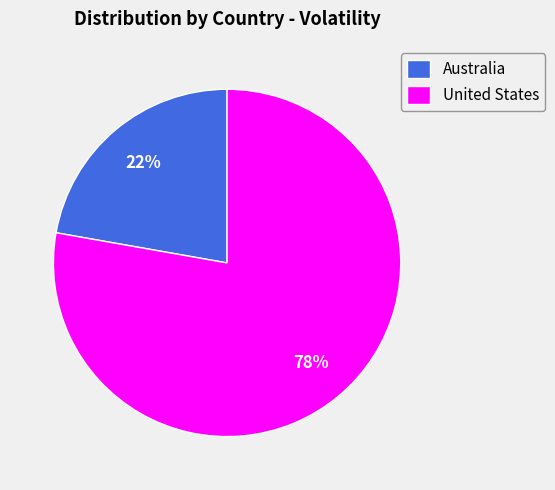

Does any single category account for the majority?

Yes